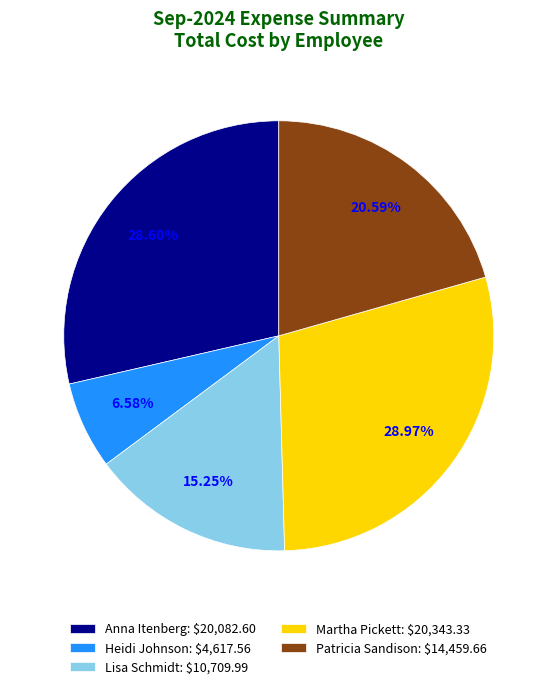

Does Patricia Sandison: $14,459.66 account for over 50% of the chart?

No